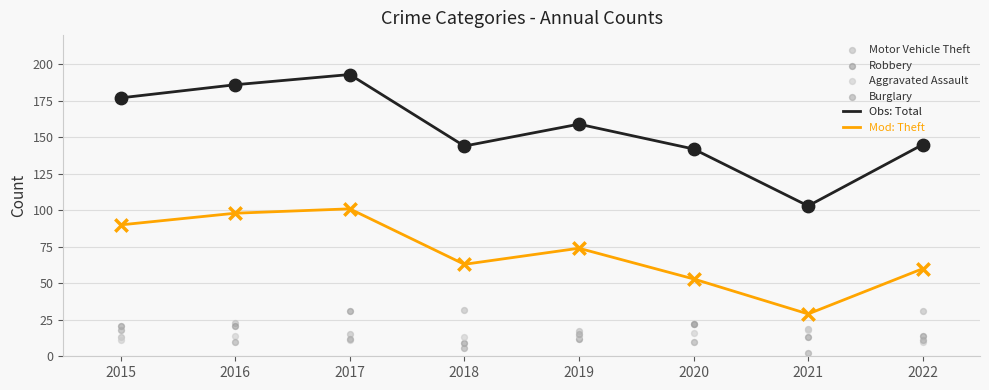

At how many categories does at least one series exceed 47?

8